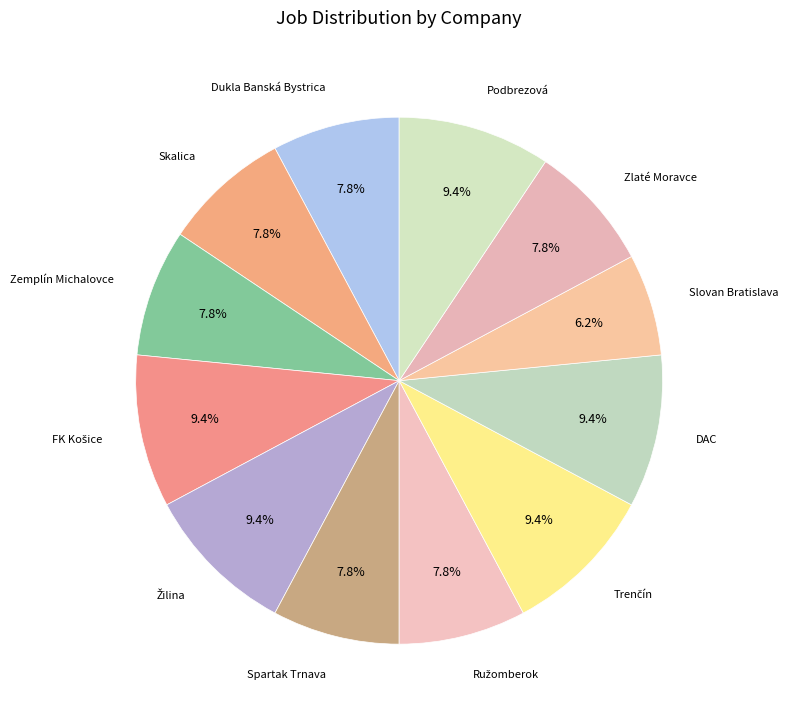

To the nearest percent, what is the average slice percentage?

8%